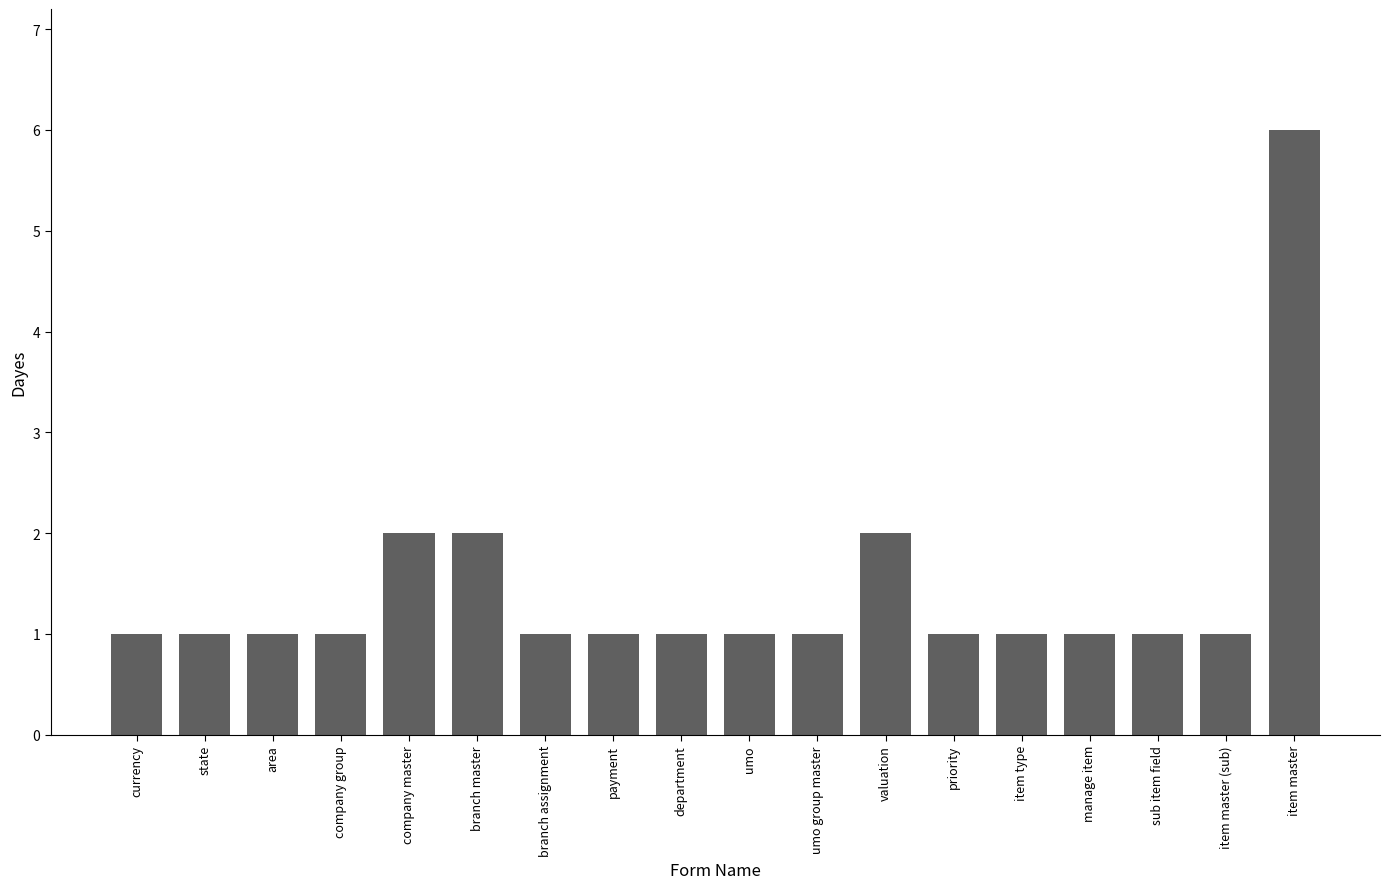

What is the greatest value displayed?

6